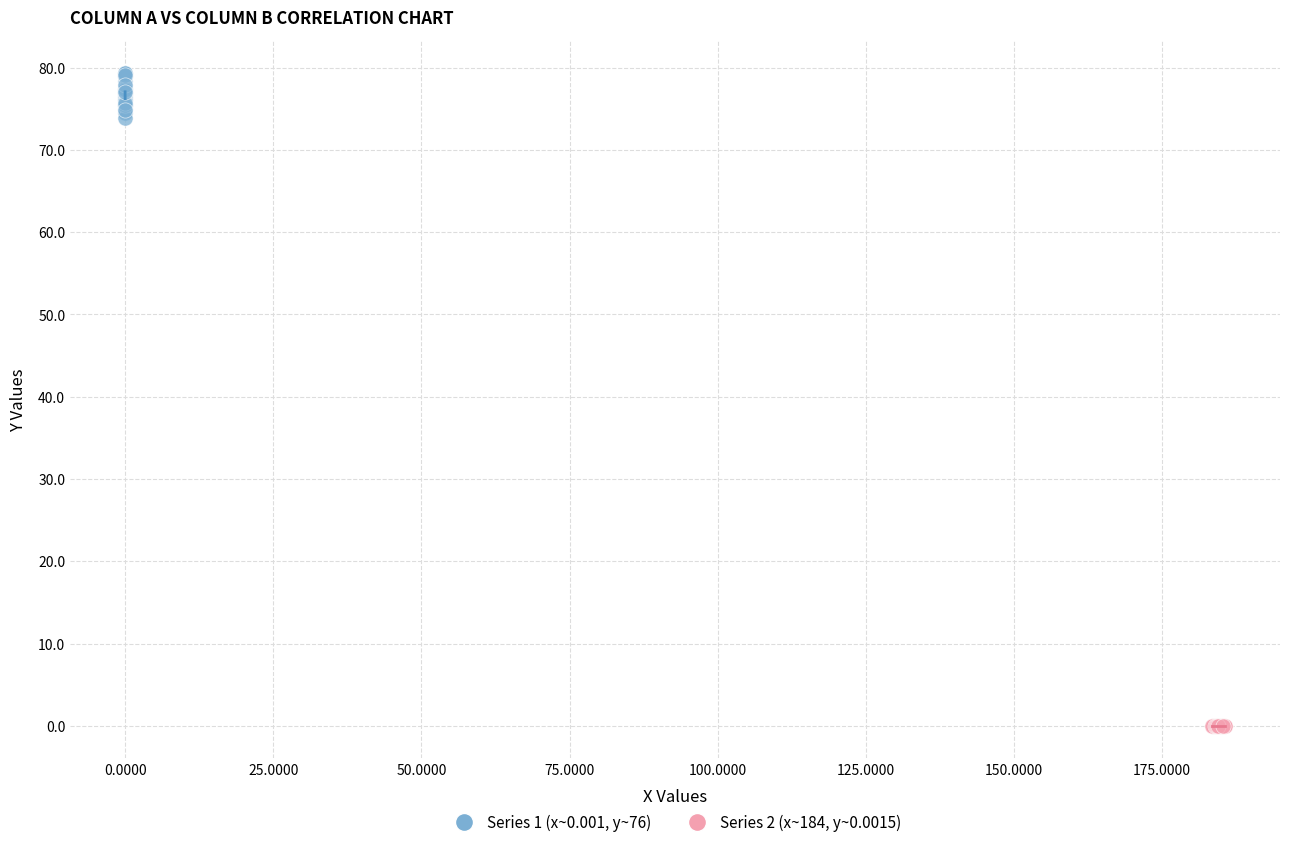

Which series reaches the maximum Y coordinate?

Series 1 (x~0.001, y~76)